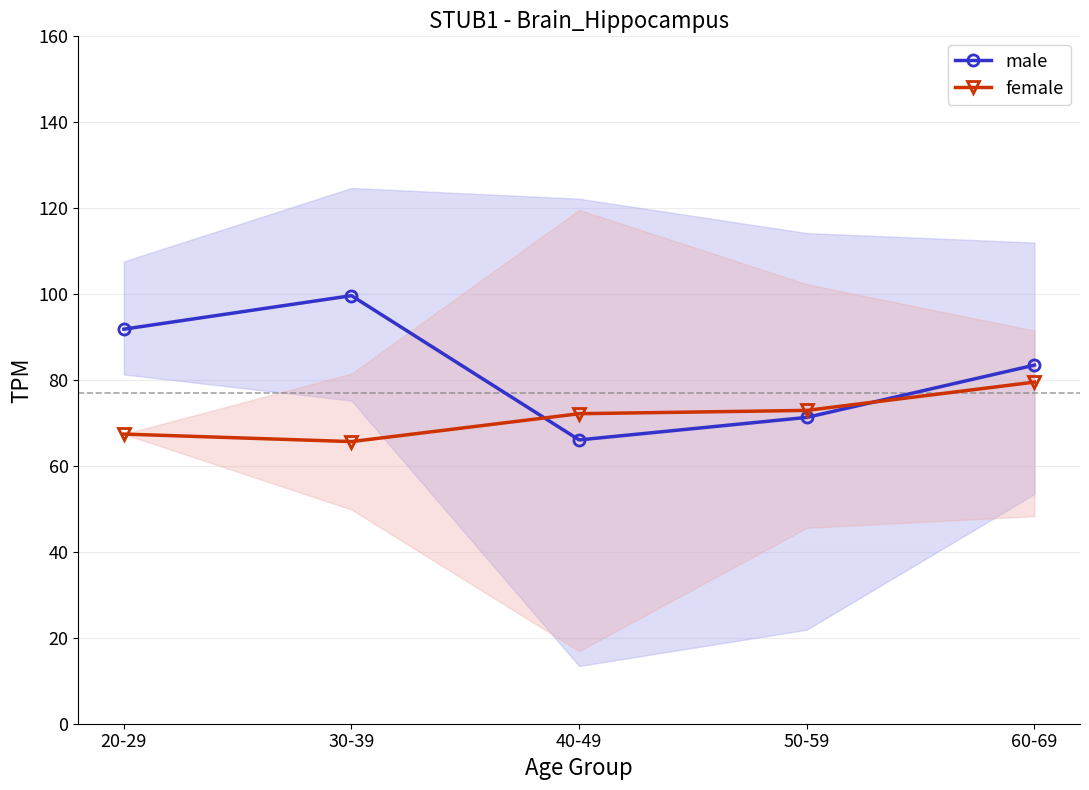

Which has a higher value, 30-39 or 60-69?

30-39